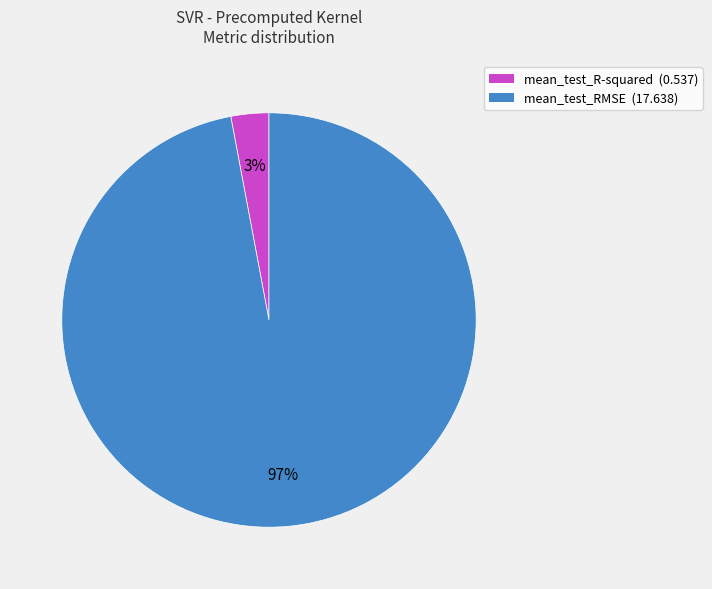

How many segments does this pie chart have?

2